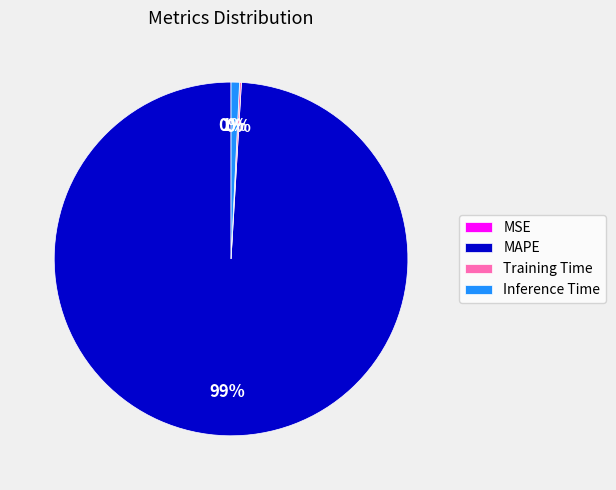

Which slice represents more than half of the pie?

MAPE